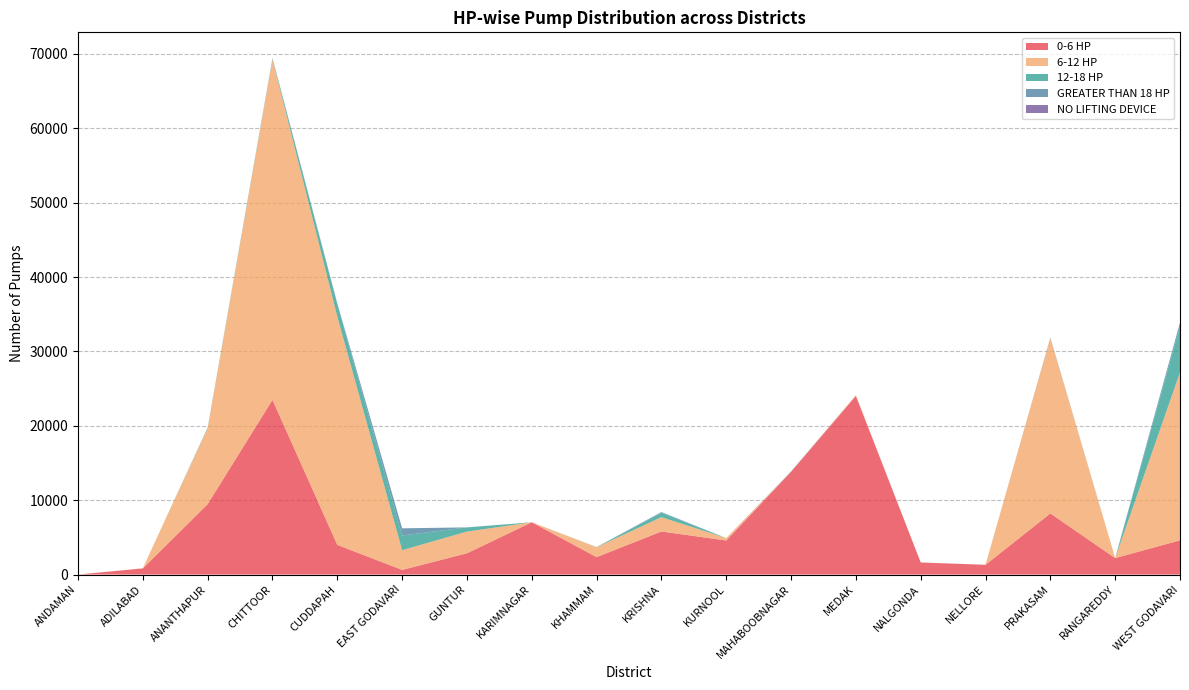

Reading right to left, what are all the values shown in this chart?

0-6 HP: 4597	2212	8216	1305	1622	24020	13810	4578	5789	2338	7028	2856	623	3986	23487	9465	822	0
6-12 HP: 22582	0	23587	3	2	103	2	325	1927	1339	0	2917	2647	30689	45775	10207	21	2
12-18 HP: 6172	0	0	0	0	0	3	0	590	16	0	563	1982	1688	119	90	0	0
GREATER THAN 18 HP: 531	0	69	6	0	1	44	2	92	2	0	5	964	101	58	8	0	0
NO LIFTING DEVICE: 0	0	0	0	0	0	0	0	0	0	0	0	0	0	1	1	0	0